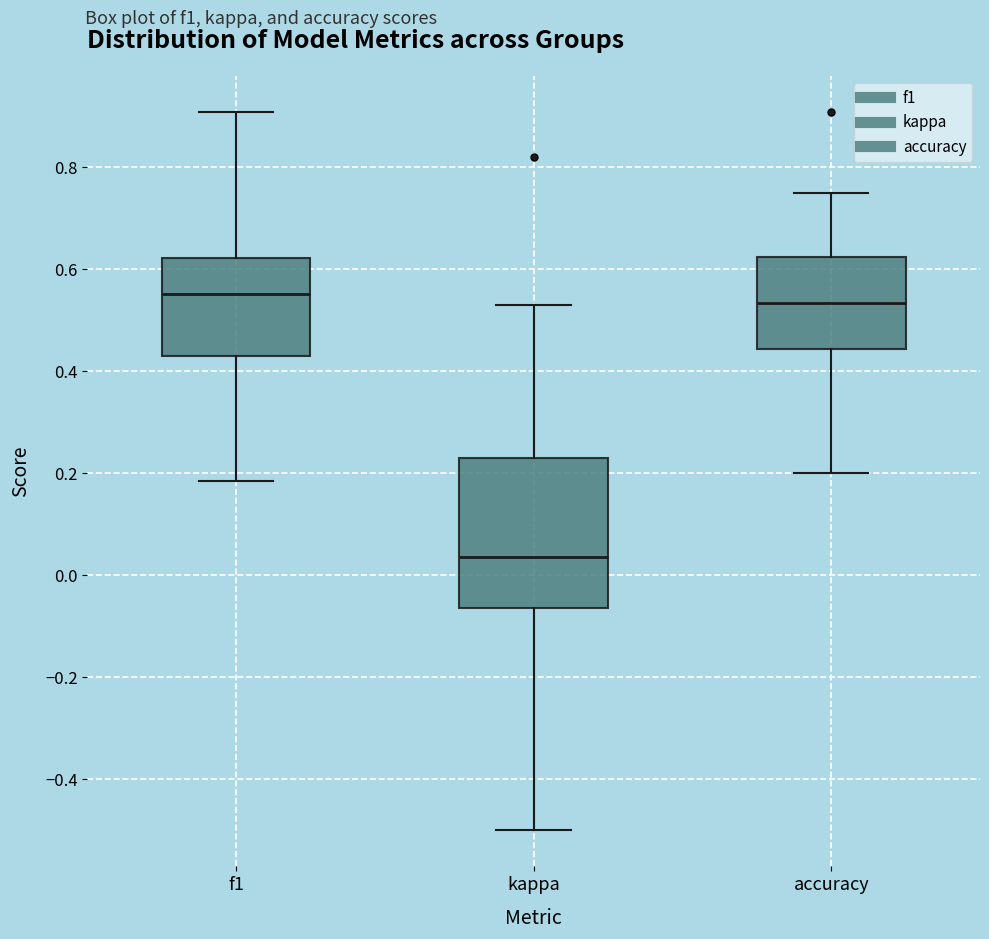

Reading left to right, read every box against the y-axis: the position of its median line, the range the box covers, and the ends of its whiskers. The values are not printed on the chart, so give them approximately, as read against the axis.

f1: median 0.56, box 0.42 to 0.62, whiskers 0.18 to 0.90
kappa: median 0.04, box -0.06 to 0.22, whiskers -0.50 to 0.52
accuracy: median 0.54, box 0.44 to 0.62, whiskers 0.20 to 0.76